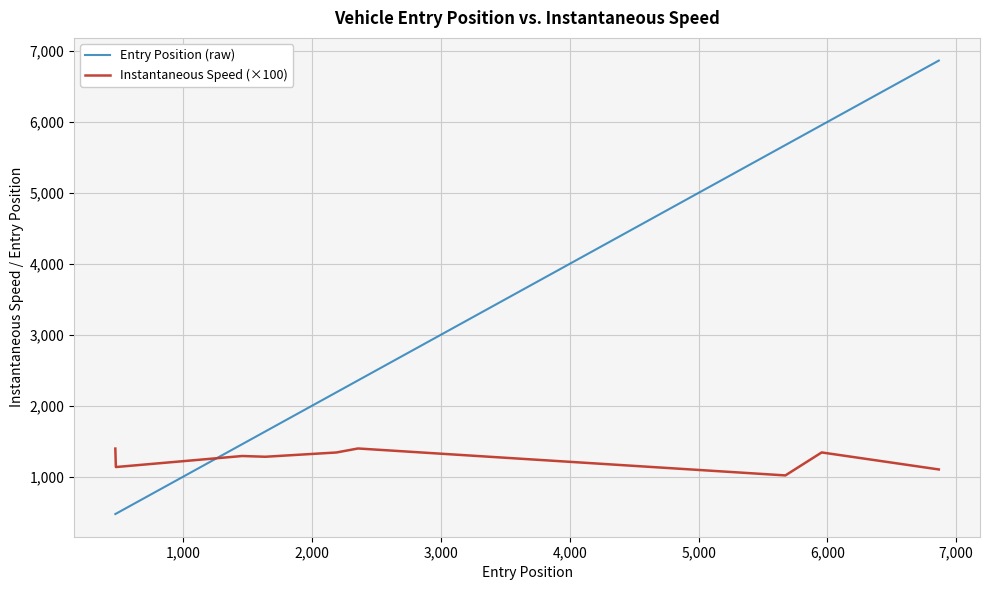

Which series has the largest range (max minus min)?

Entry Position (raw)